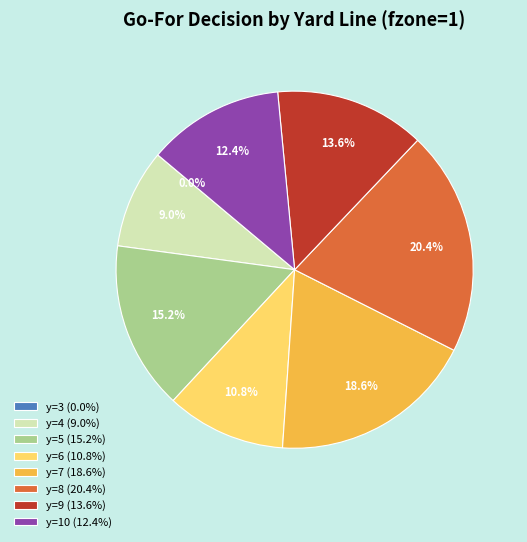

Is there any slice that represents more than half of the pie?

No